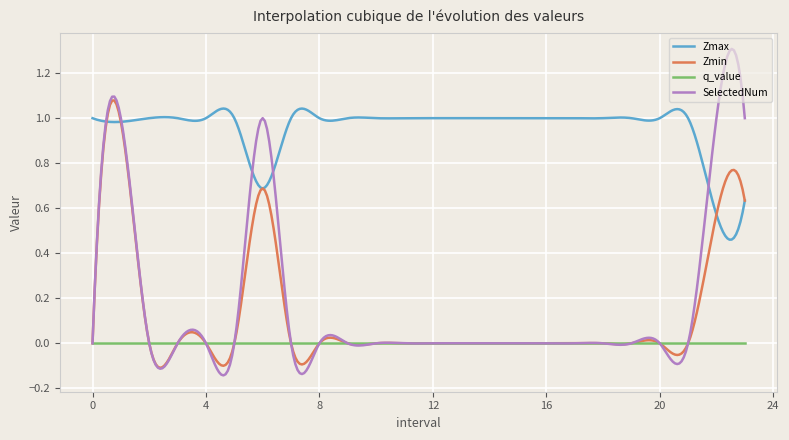

Which series has the widest spread of values?

SelectedNum